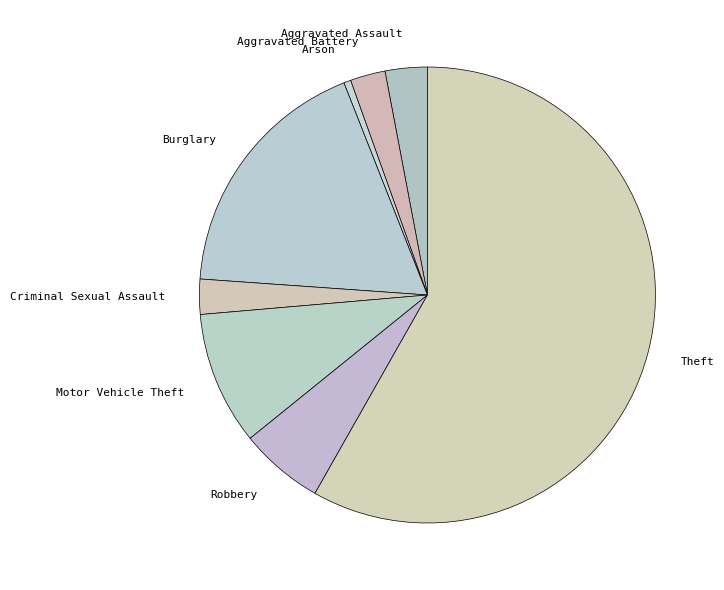

Count the number of slices in the pie.

8